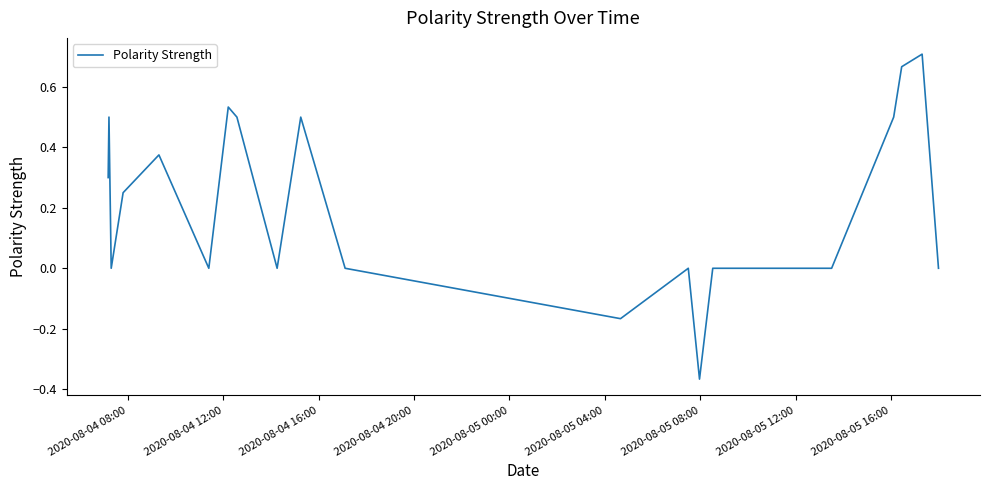

How many values are between 0 and 1?

38